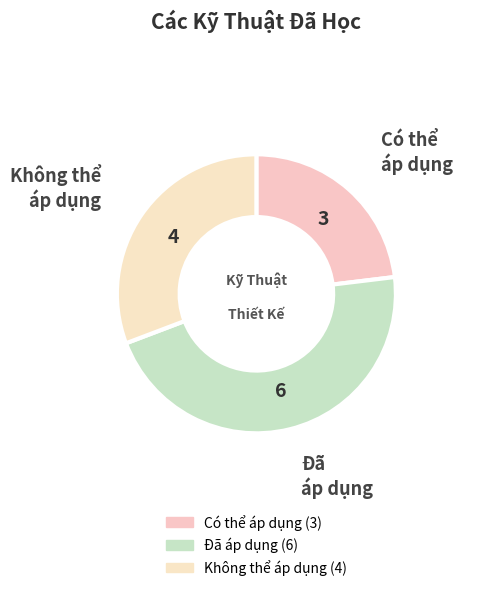

How many slices are in this pie chart?

3